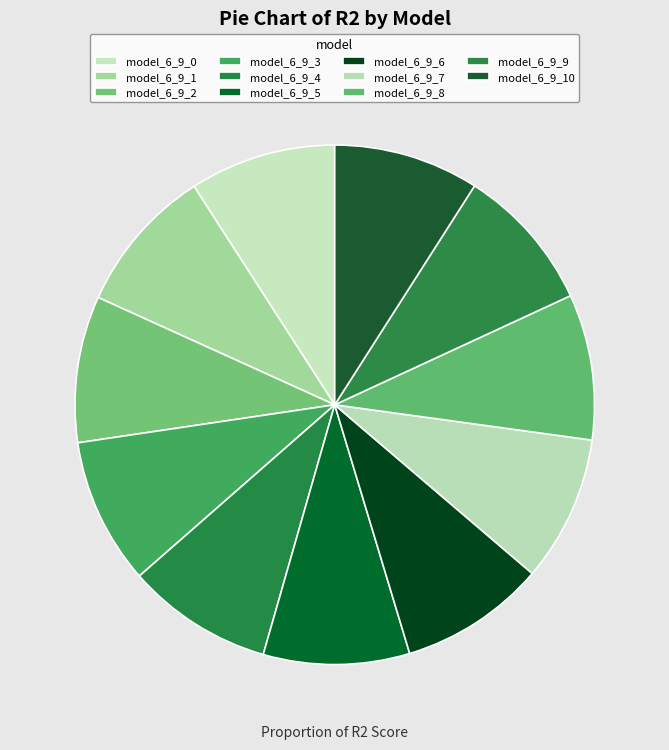

What is the largest slice in the pie chart?

model_6_9_2